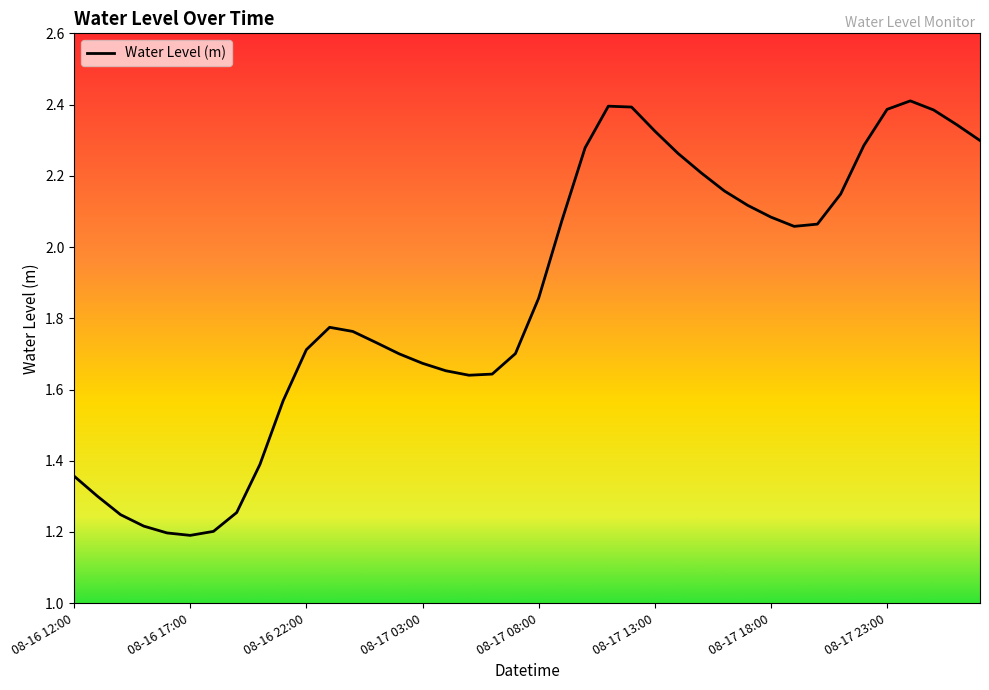

What is the greatest value displayed?

2.4